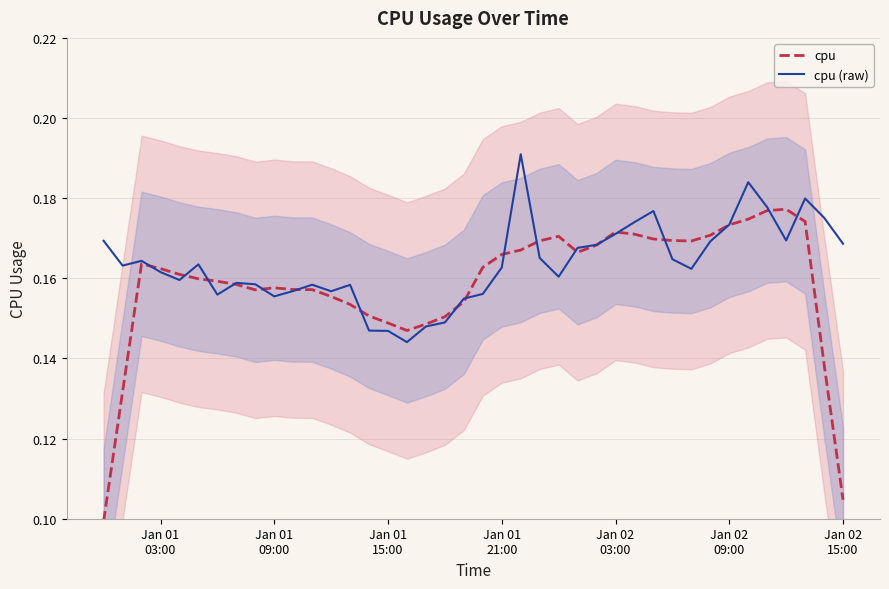

The cpu series shows 0.1 at 30. True or false?

False